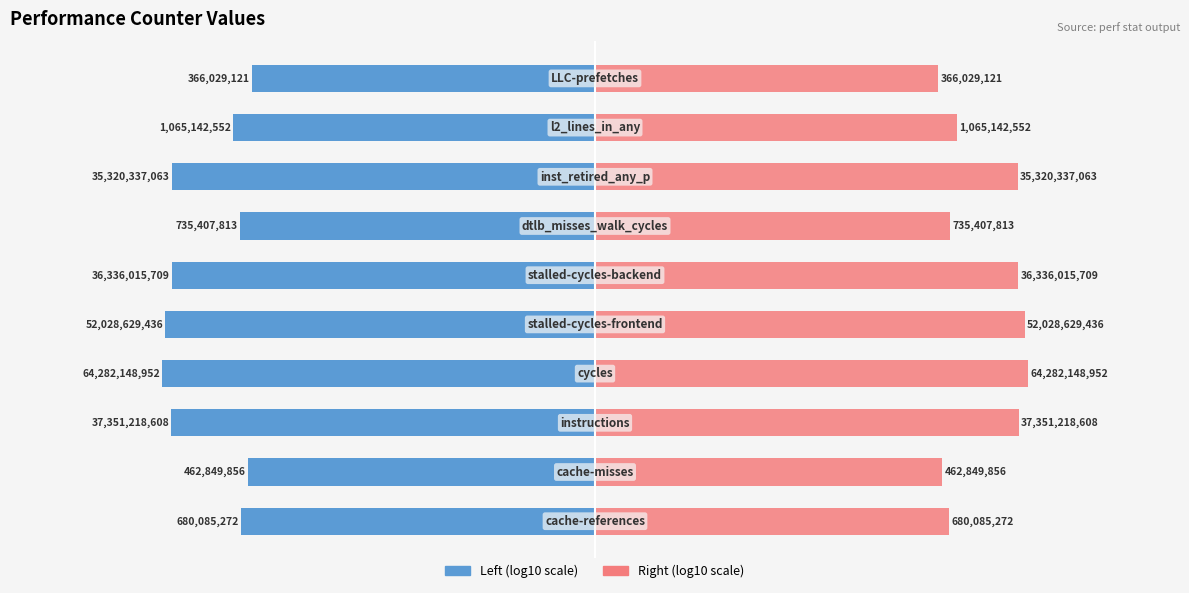

What value does the Log10 Count (right) series have at 4?

10.7